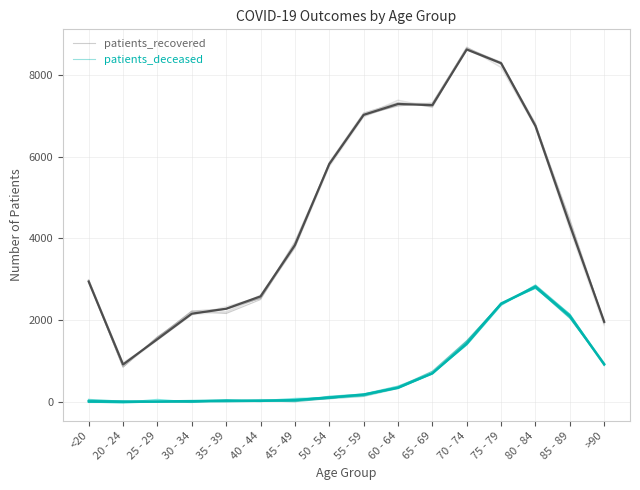

Where is the first local maximum for patients_deceased?

25 - 29